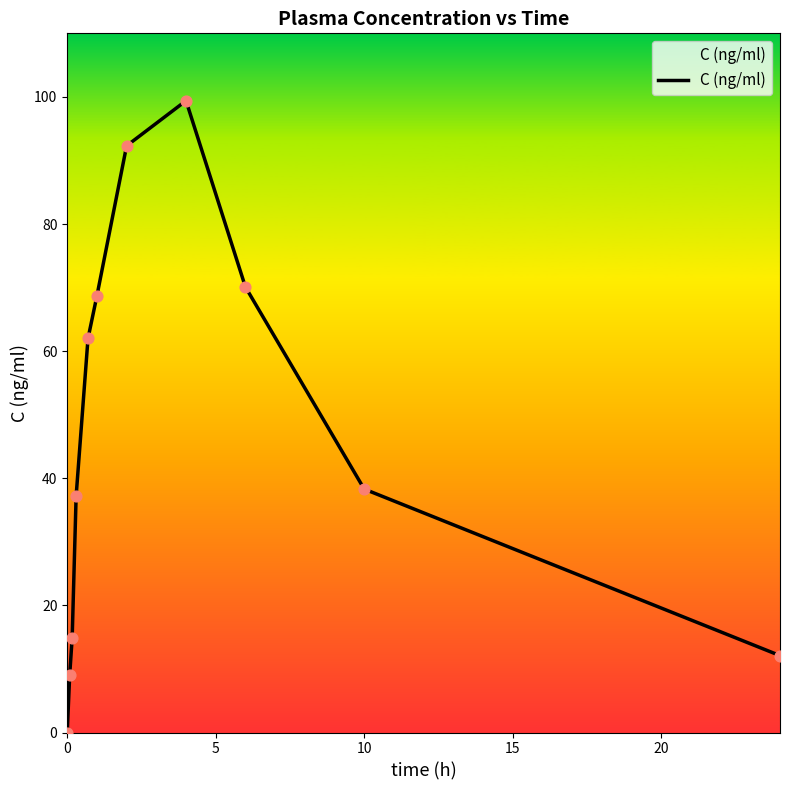

Which has a higher value, 9 or 20?

20